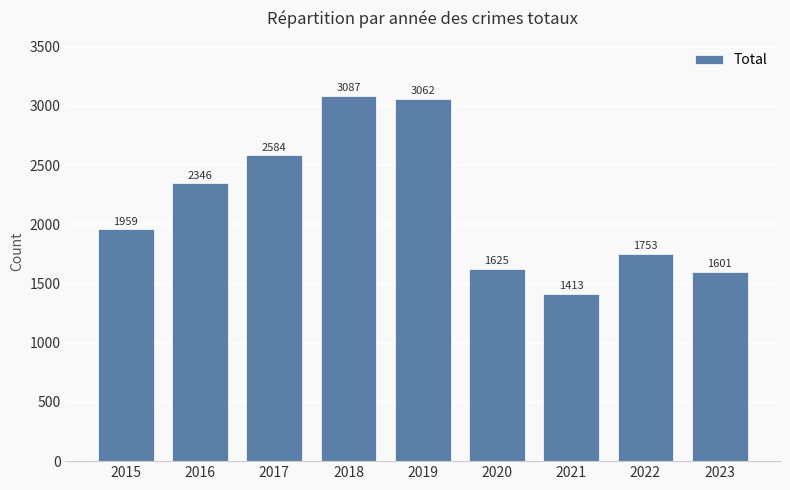

What is the sum of all values?

19430